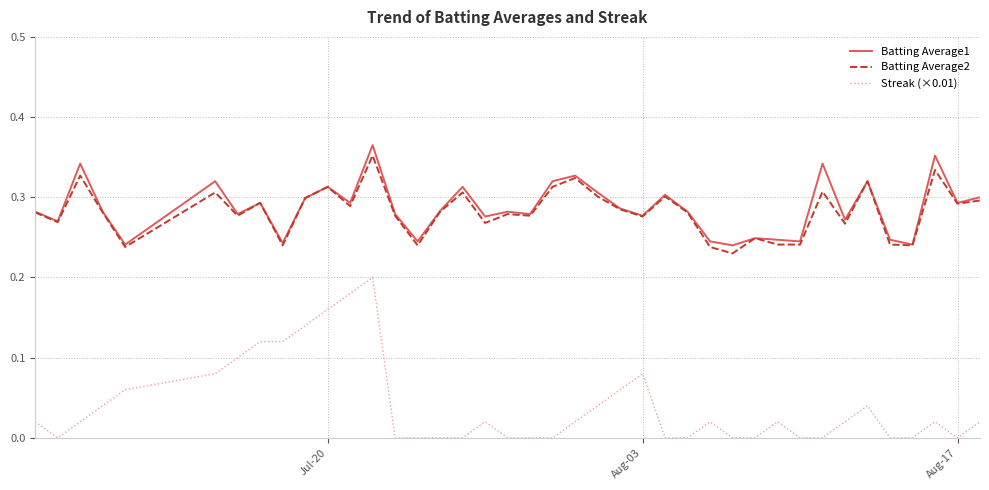

Which series has the widest spread of values?

Streak (×0.01)